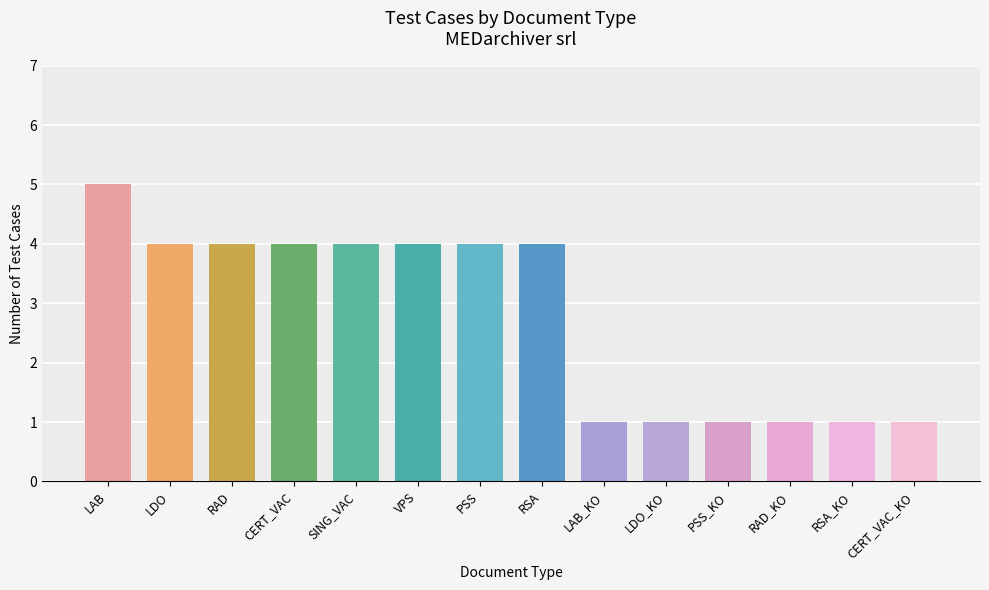

What is the value of the 8th bar from the left?

4